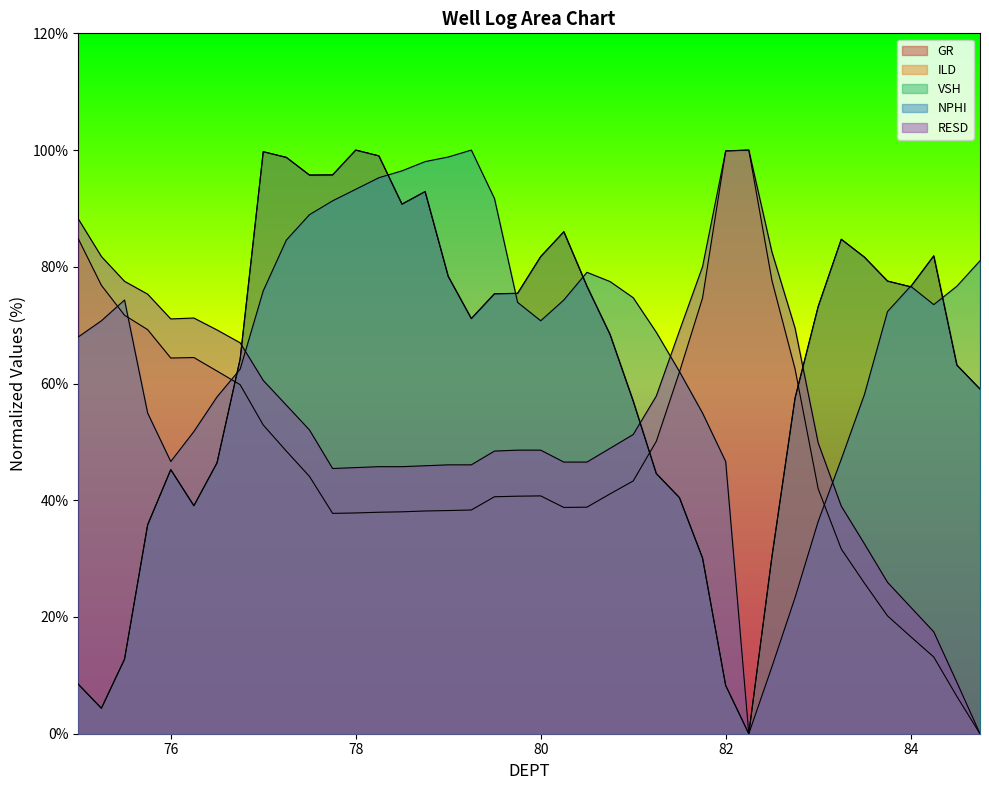

Which series changed the most between 77.75 and 83.0?

NPHI